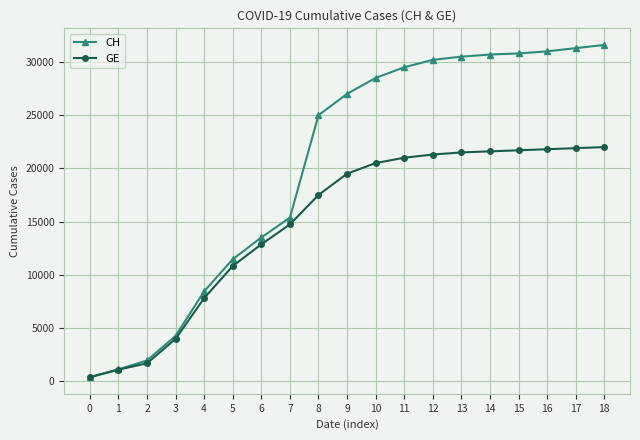

What is the average value of the CH series?

20137